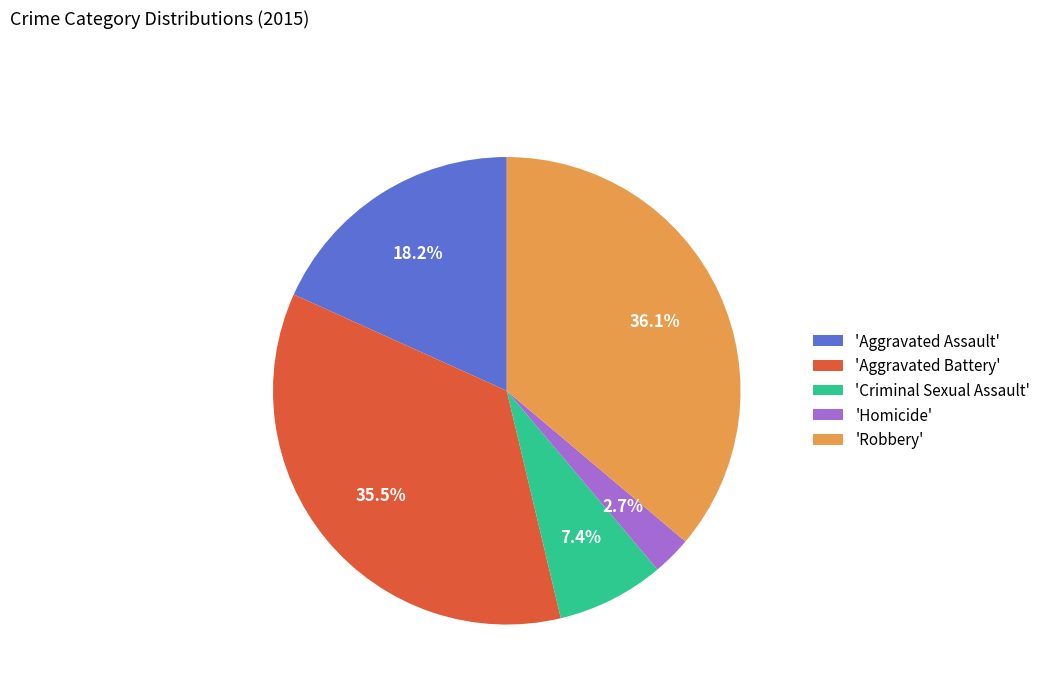

Which slice is the smallest?

'Homicide'